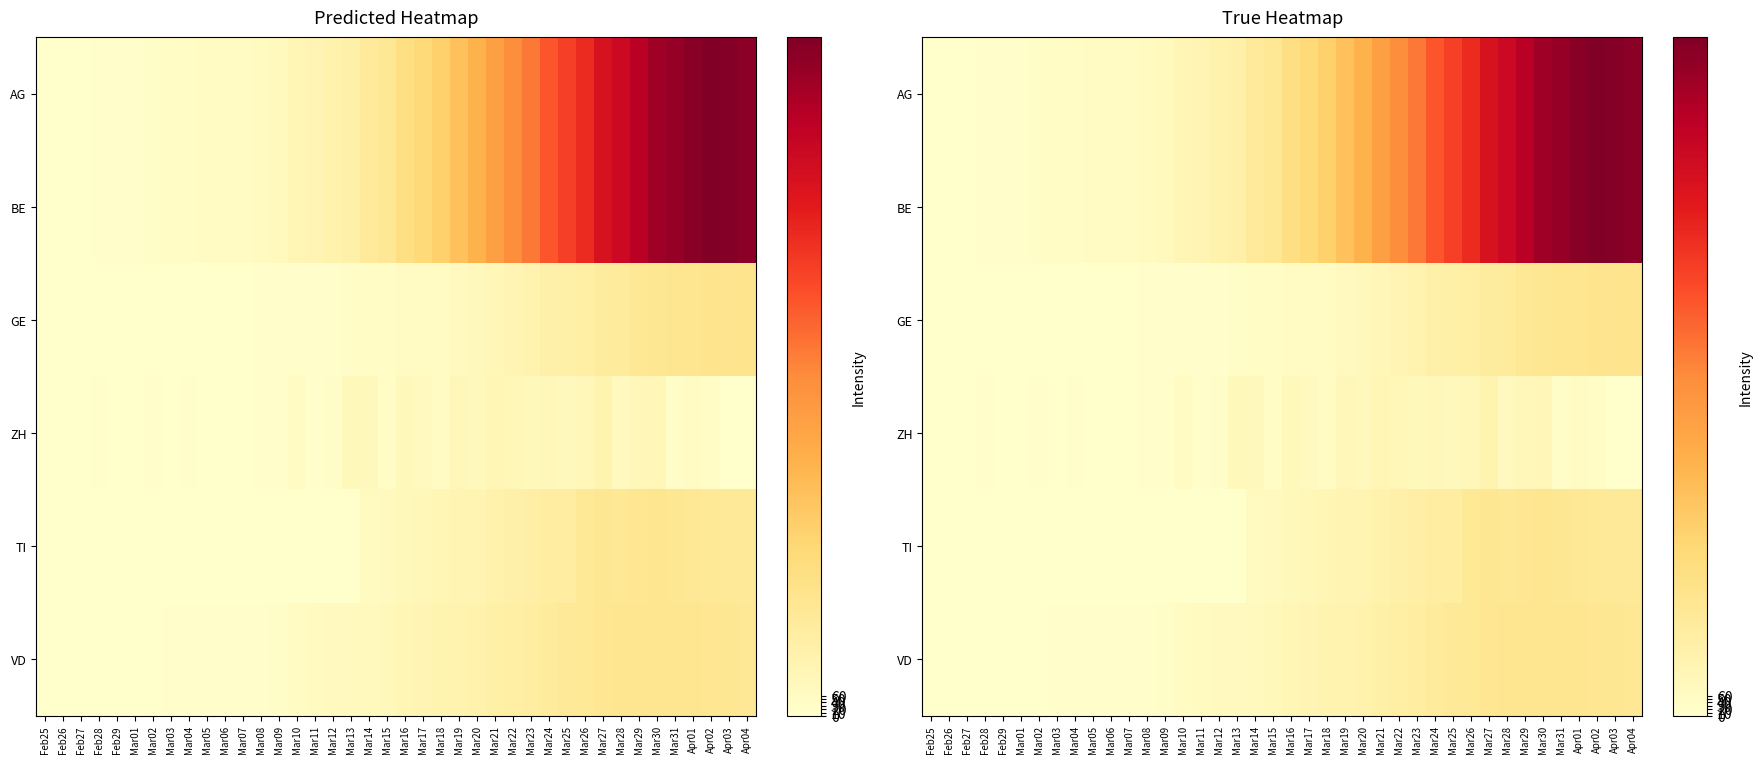

Between Mar11 and Mar31, which is larger?

Mar31